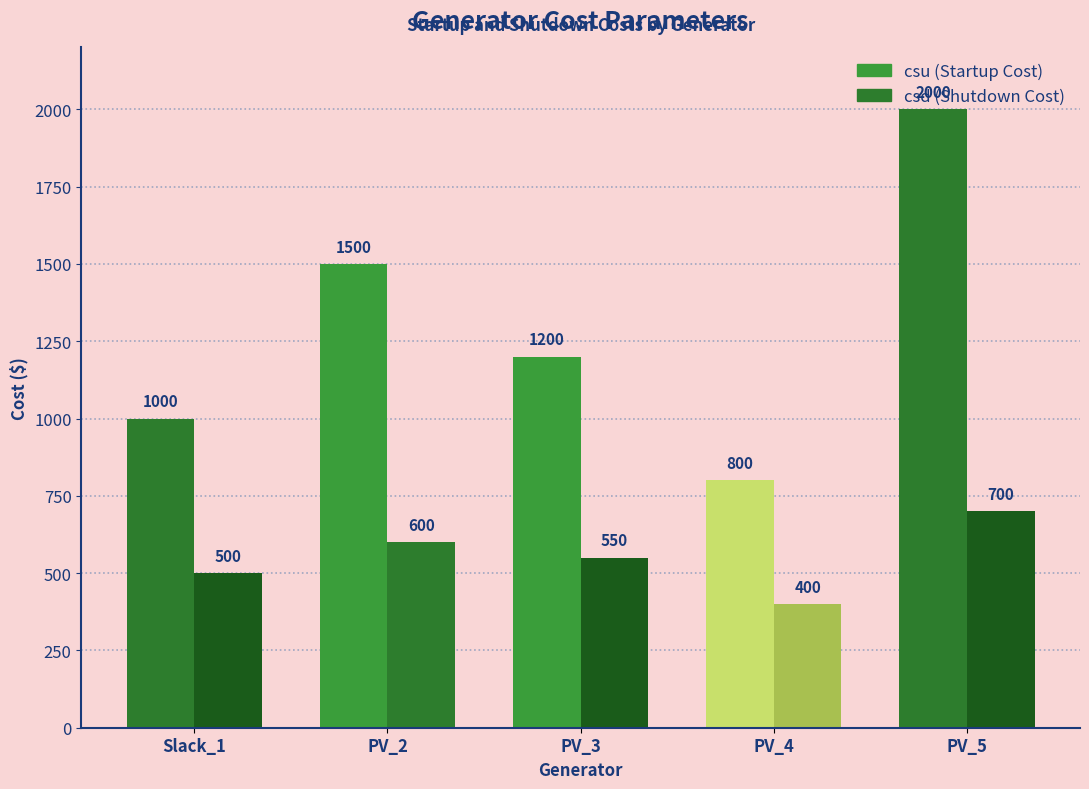

Reading right to left, transcribe all the data shown in this chart.

csu: GCOST_5=2000	GCOST_4=800	GCOST_3=1200	GCOST_2=1500	GCOST_1=1000
csd: GCOST_5=700	GCOST_4=400	GCOST_3=550	GCOST_2=600	GCOST_1=500